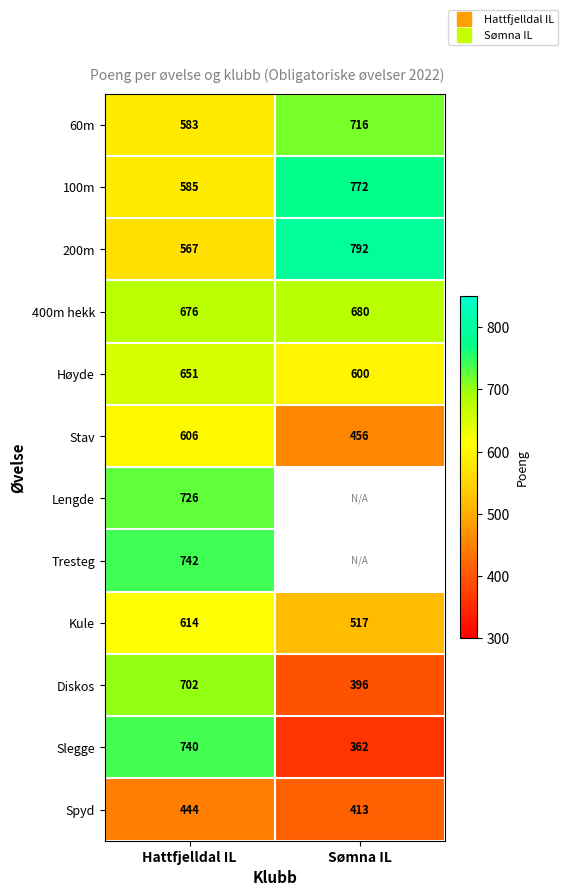

Rank the series by their maximum value, from lowest to highest.

Spyd, Stav, Kule, Høyde, 400m hekk, Diskos, 60m, Lengde, Slegge, Tresteg, 100m, 200m